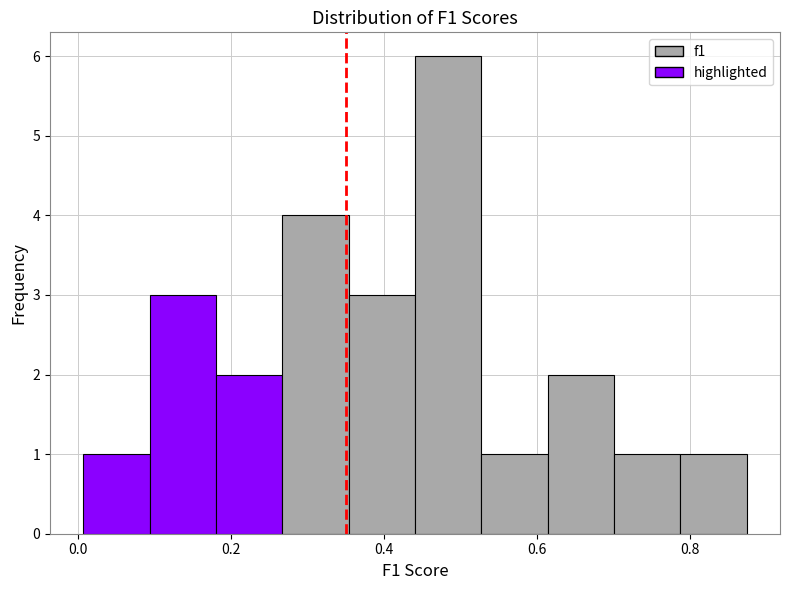

Reading left to right, transcribe this chart: for each bar, give the range it covers on the x-axis and its height. Neither the bar edges nor the heights are printed on the chart, so give them approximately, as read against the axes.

0.00 to 0.10: 1
0.10 to 0.18: 3
0.18 to 0.26: 2
0.26 to 0.36: 4
0.36 to 0.44: 3
0.44 to 0.52: 6
0.52 to 0.62: 1
0.62 to 0.70: 2
0.70 to 0.78: 1
0.78 to 0.88: 1